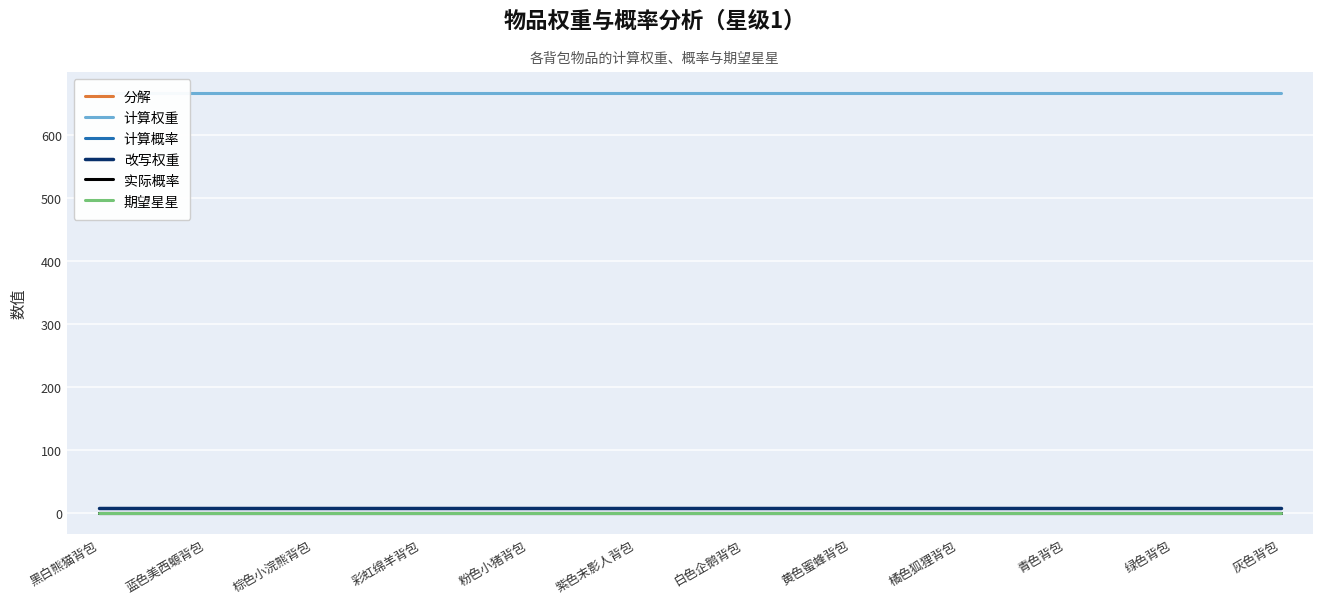

What is the label of the 5th point from the right?

黄色蜜蜂背包